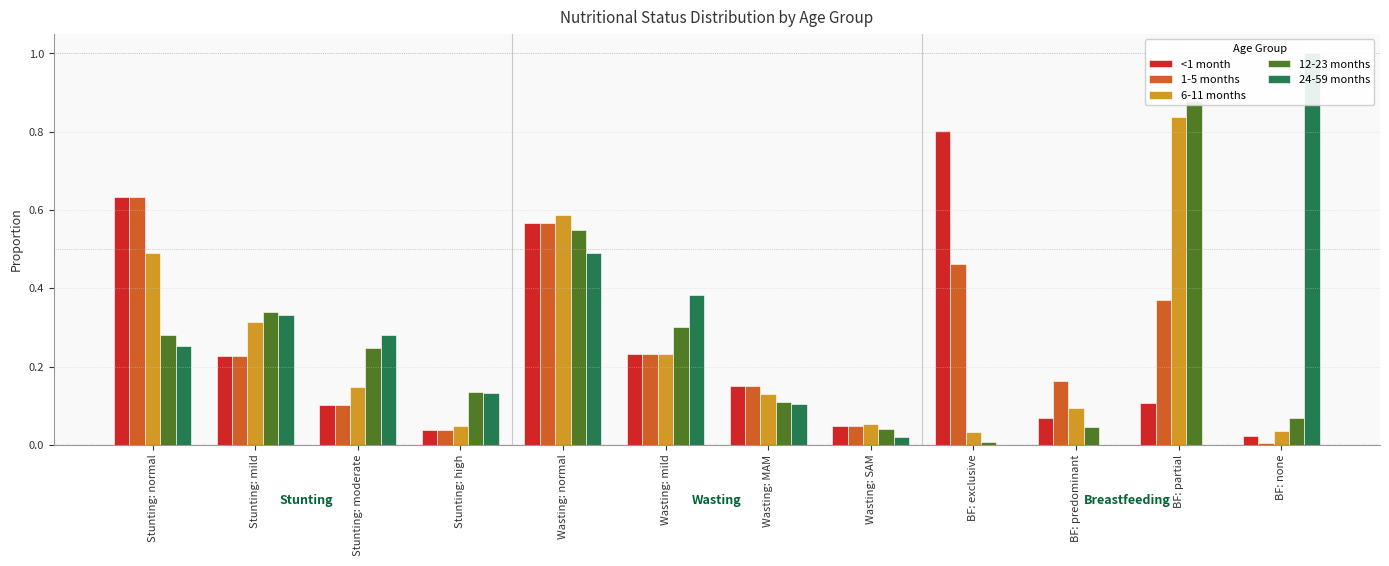

How many bars are there in total?

60